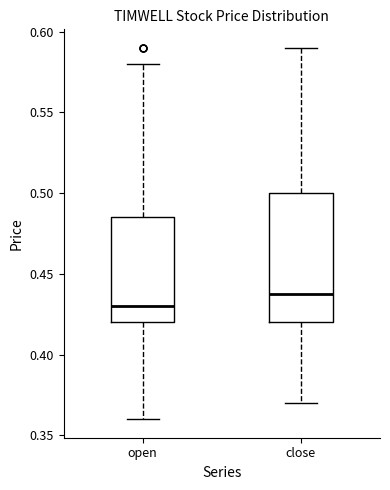

Where does the lower whisker of the box for open end on the y-axis? The values are not printed on the chart, so give them approximately, as read against the axis.

0.360